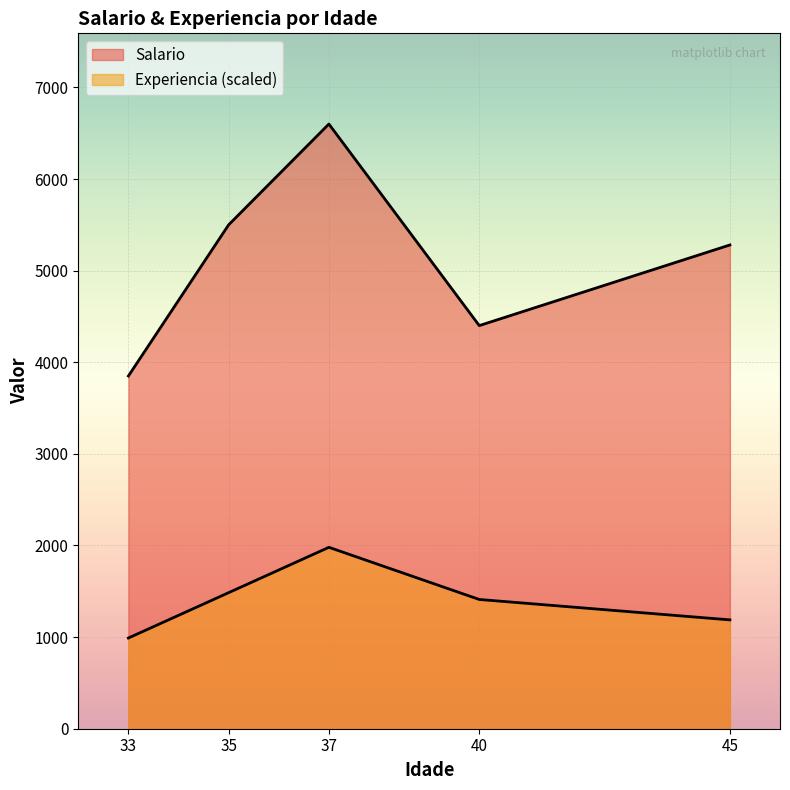

How many data points in Salario are less than 5280?

2